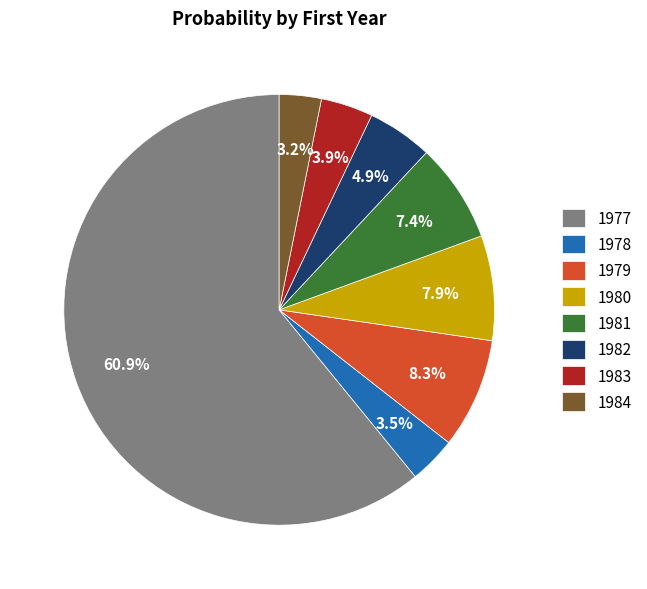

To the nearest percent, what percentage of the pie is 1983?

4%